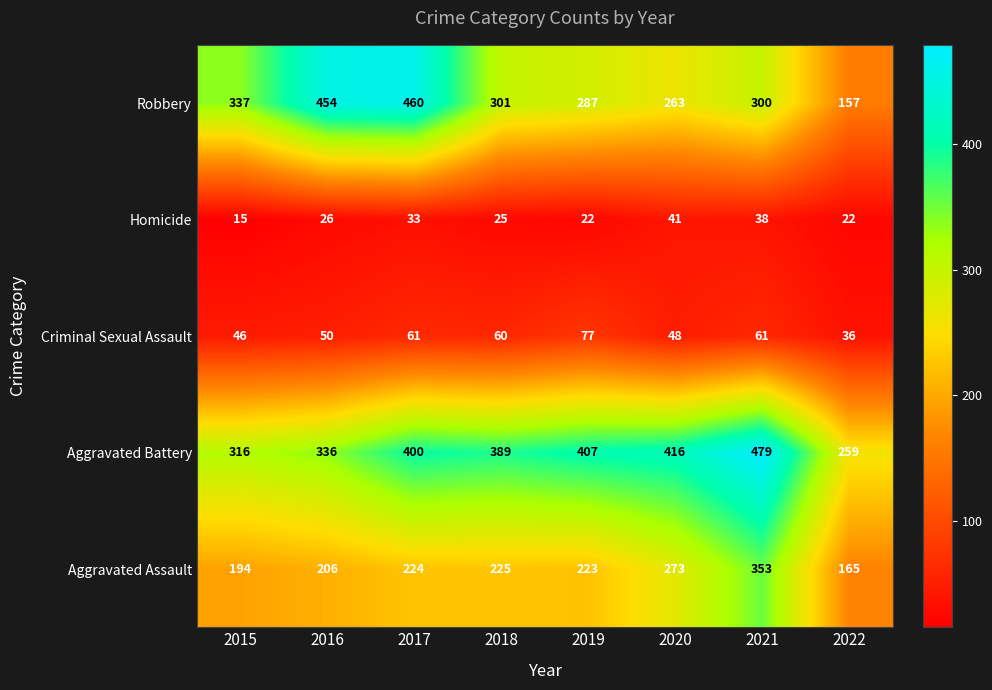

Is it true that Robbery equals 454 at 2016?

True